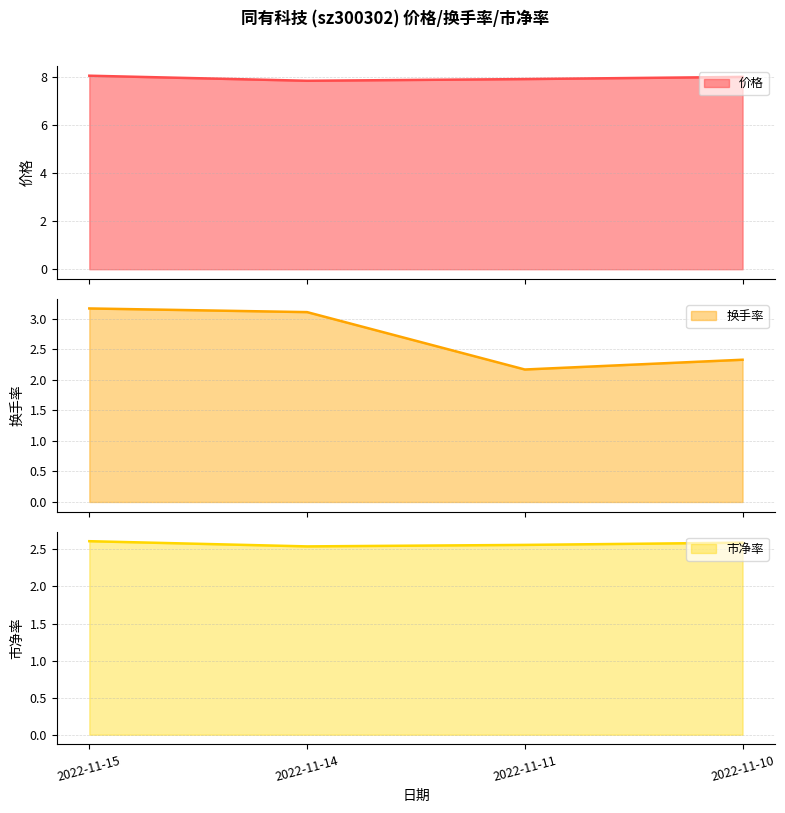

What is the difference between the maximum and minimum values in the 换手率 series?

1.0